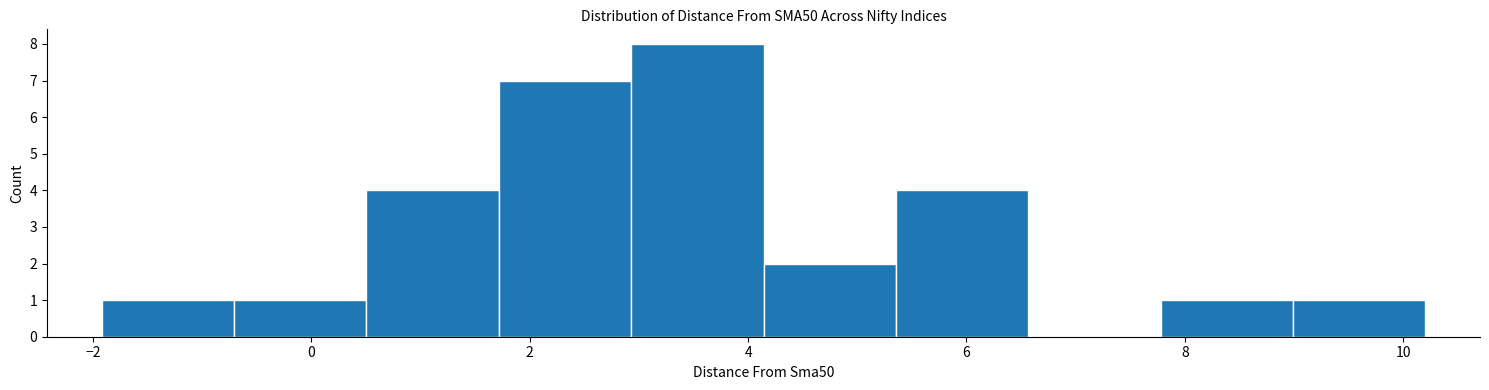

What is the height of the bar covering -2.0 to -0.8 on the x-axis? Neither the bar edges nor the heights are printed on the chart, so give them approximately, as read against the axes.

1